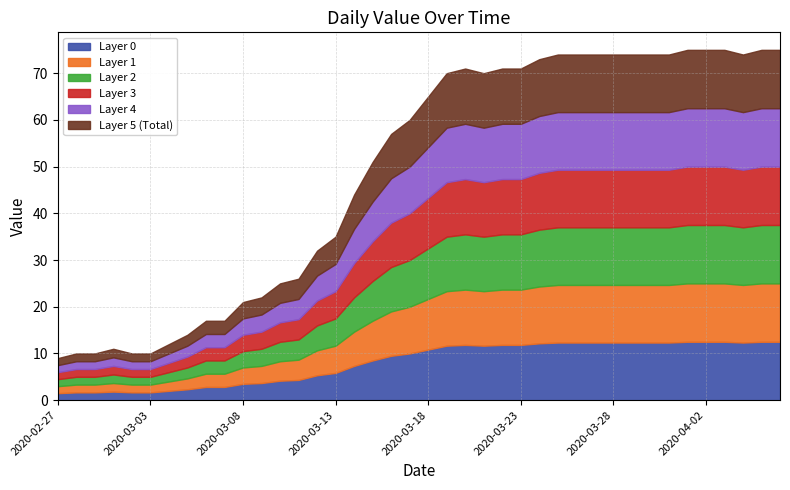

Which label corresponds to the smallest value in the chart?

2020-02-27